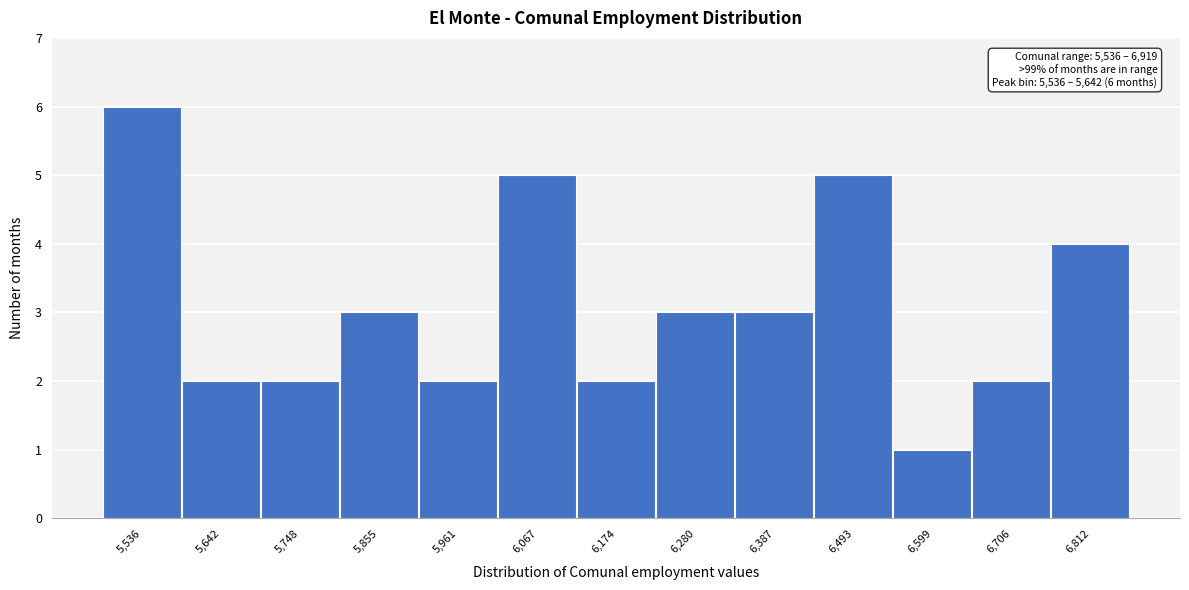

Reading left to right, list all the values displayed in this chart.

5,536=6	5,642=2	5,748=2	5,855=3	5,961=2	6,067=5	6,174=2	6,280=3	6,387=3	6,493=5	6,599=1	6,706=2	6,812=4